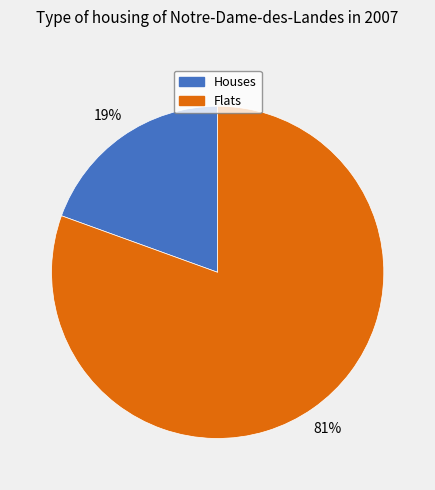

To the nearest percent, what is the average slice percentage?

50%